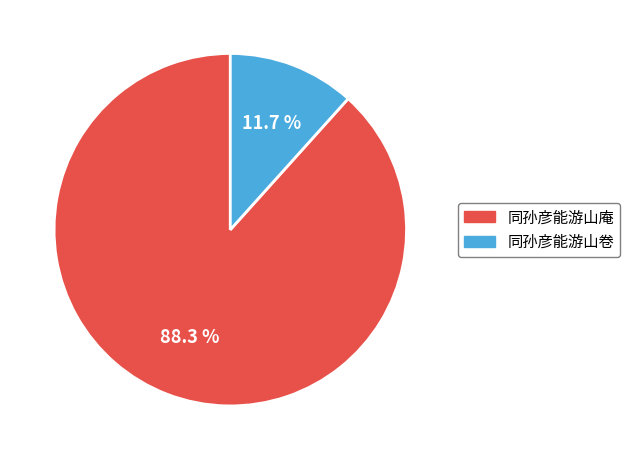

To the nearest percent, what is the difference between the 同孙彦能游山庵 and 同孙彦能游山卷 slice percentages?

77%